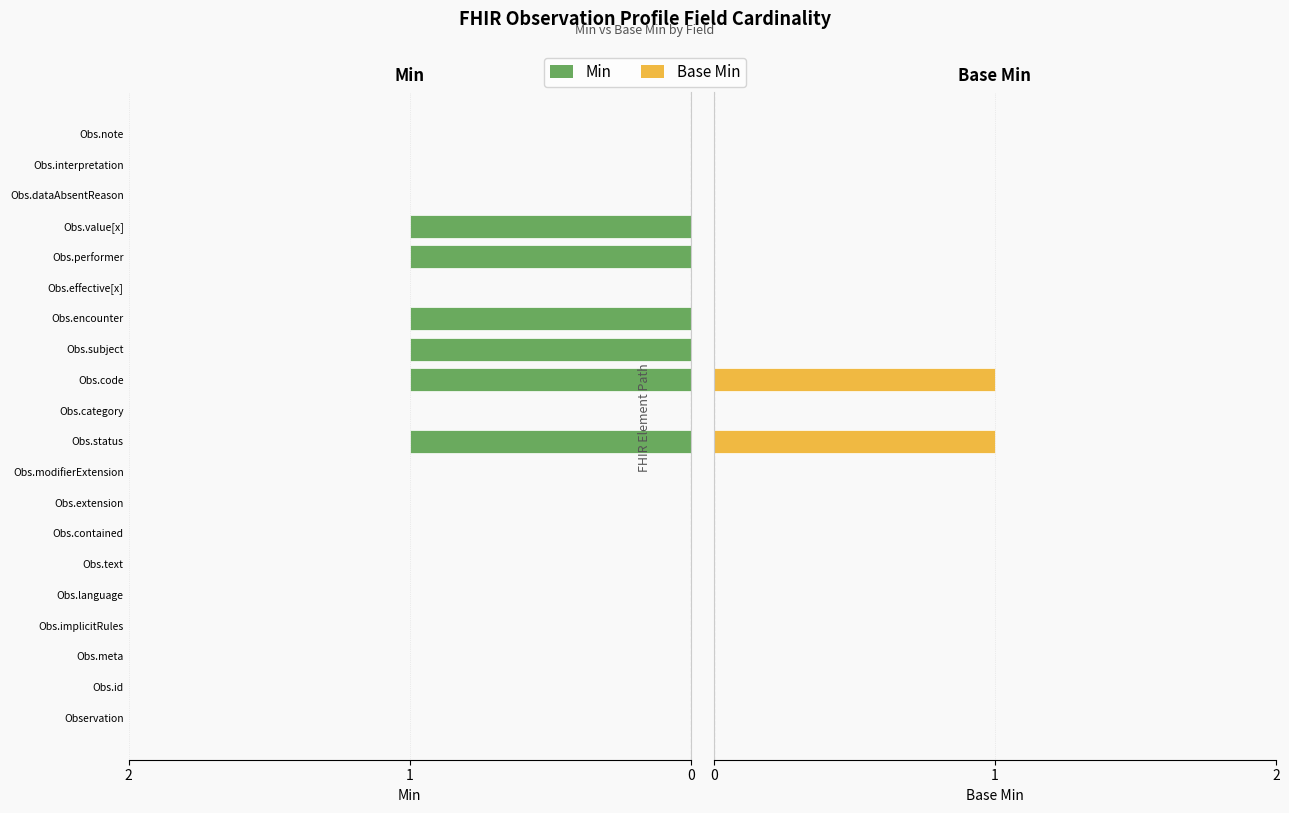

How many bars are there in each group?

2